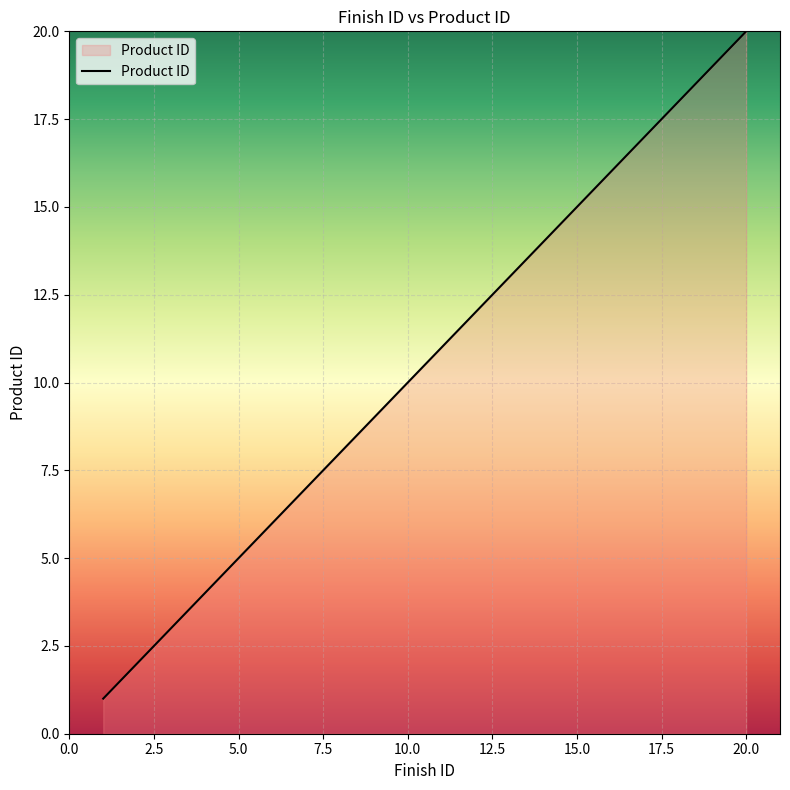

What is the maximum value shown in the chart?

20